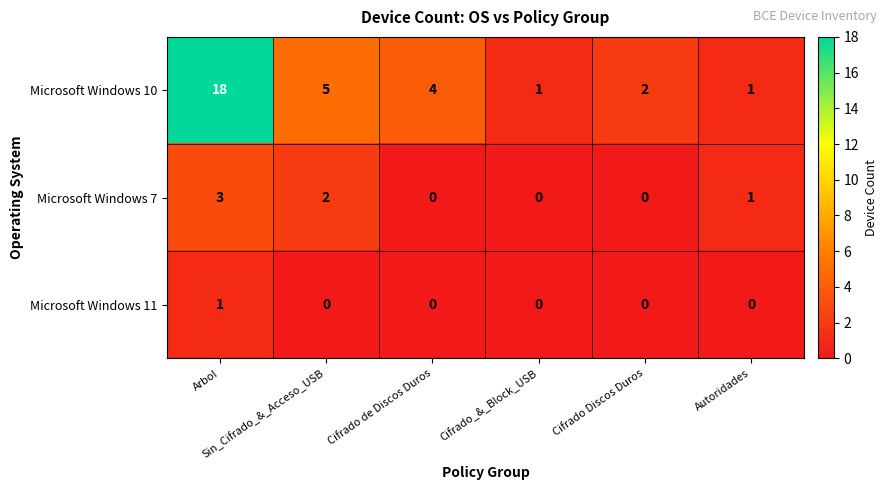

Rank the series by their maximum value, from lowest to highest.

Microsoft Windows 11, Microsoft Windows 7, Microsoft Windows 10